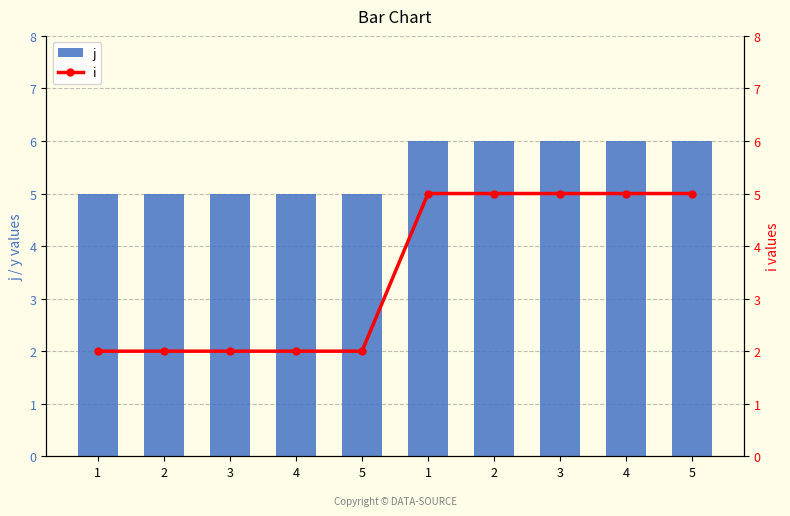

At which category is the sum across all series the highest?

1